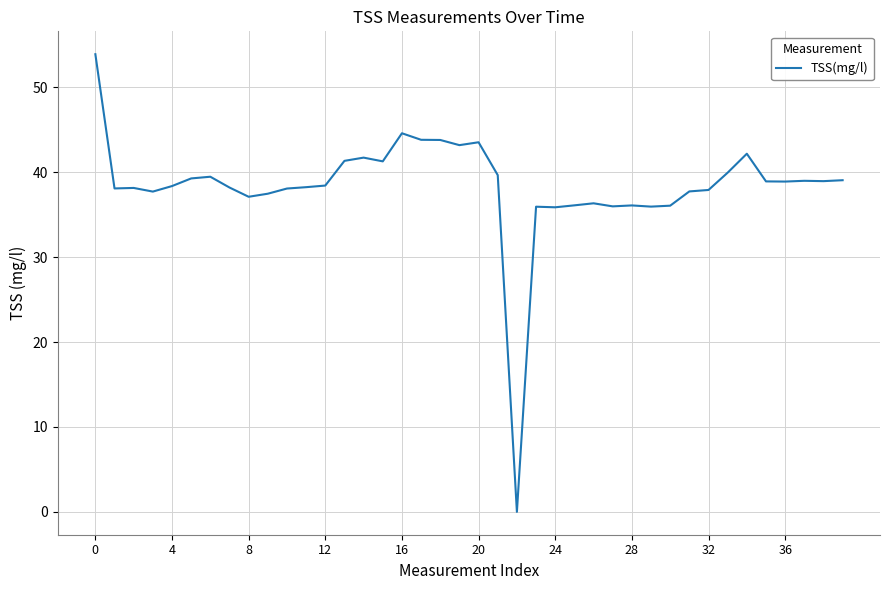

What is the greatest value displayed?

53.9